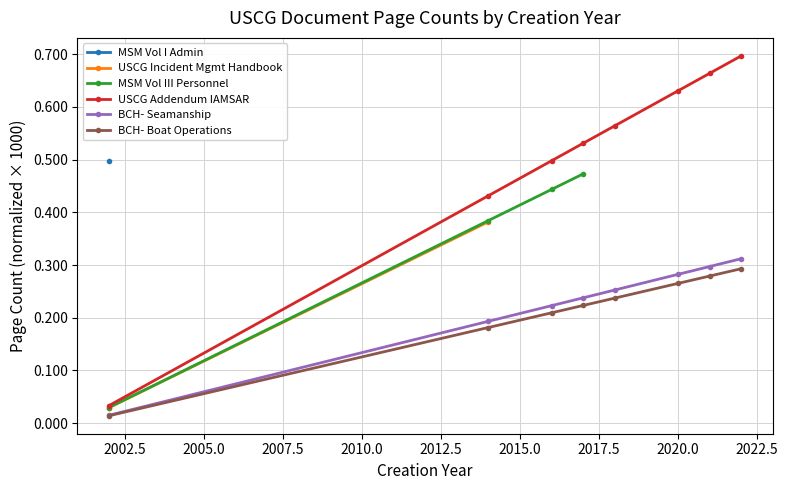

True or false: BCH- Seamanship and MSM Vol III Personnel cross at least once.

False